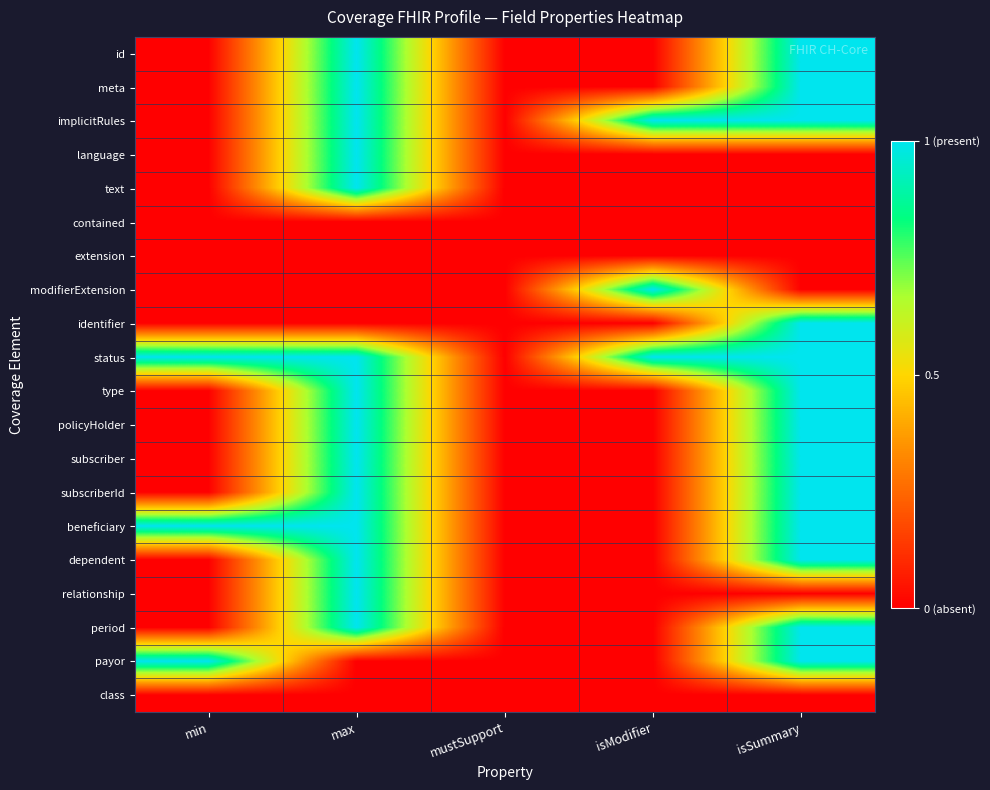

What is the difference between the highest and lowest values at min?

1